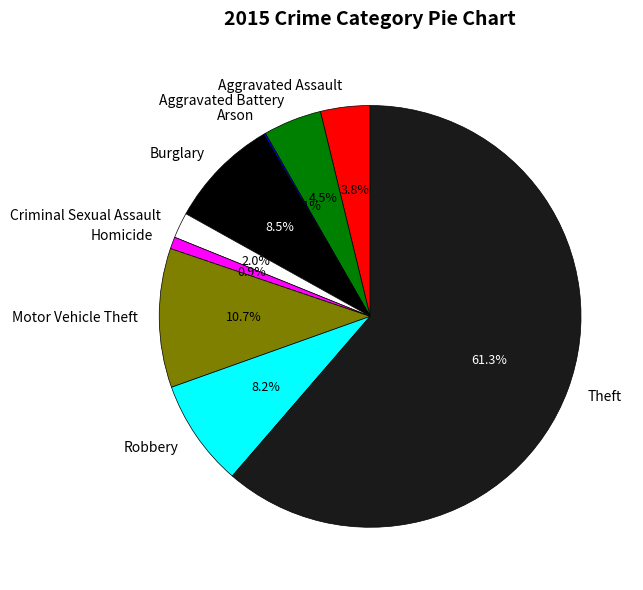

What is the majority slice?

Theft